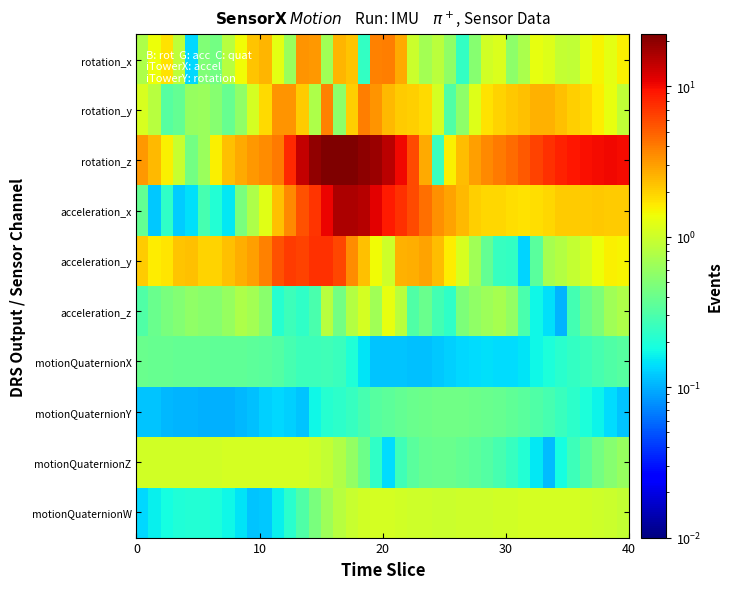

What is the minimum value shown in the chart?

0.1